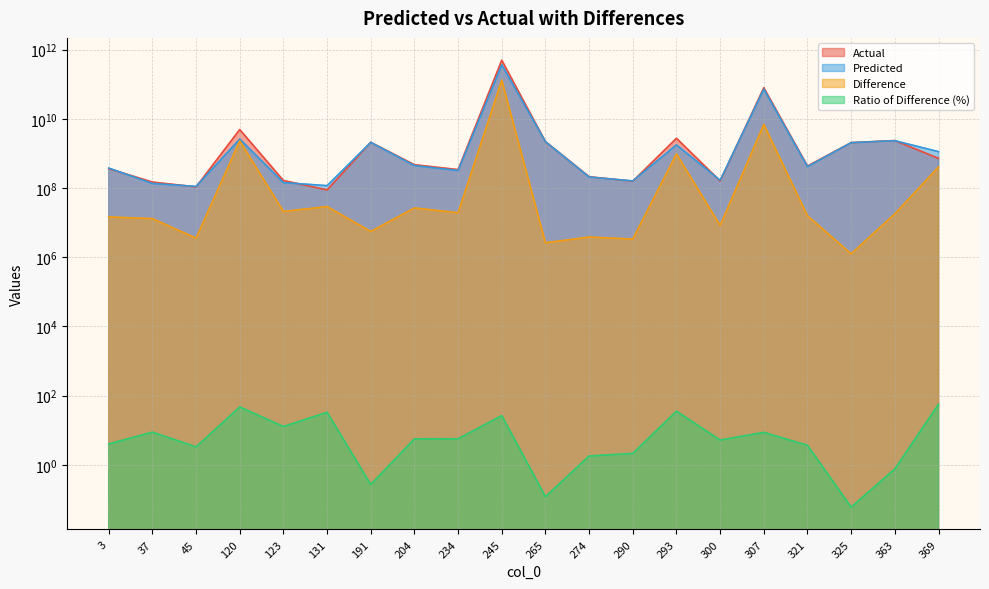

True or false: Actual and Ratio of Difference (%) intersect in this chart.

False